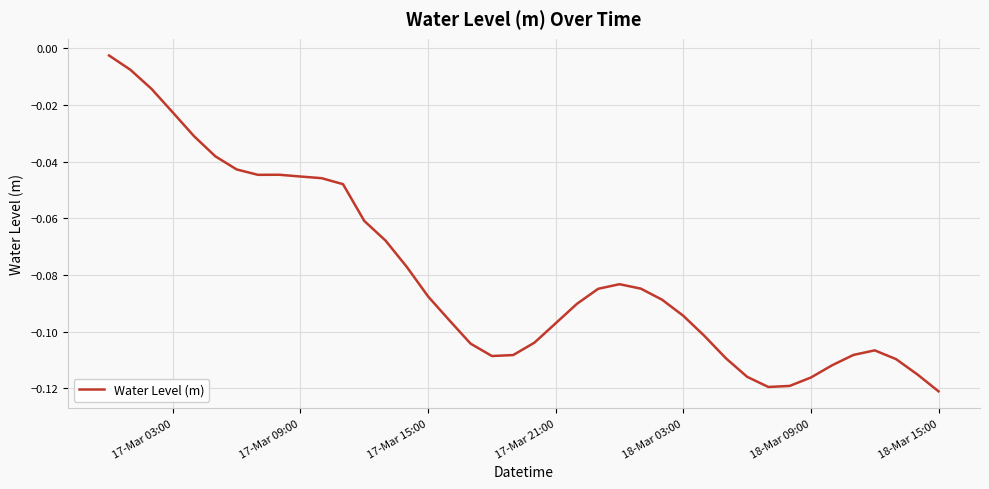

Reading right to left, transcribe all the data shown in this chart.

-0.1	-0.1	-0.1	-0.1	-0.1	-0.1	-0.1	-0.1	-0.1	-0.1	-0.1	-0.1	-0.1	-0.1	-0.1	-0.1	-0.1	-0.1	-0.1	-0.1	-0.1	-0.1	-0.1	-0.1	-0.1	-0.1	-0.1	-0.1	-0.0	-0.0	-0.0	-0.0	-0.0	-0.0	-0.0	-0.0	-0.0	-0.0	-0.0	-0.0